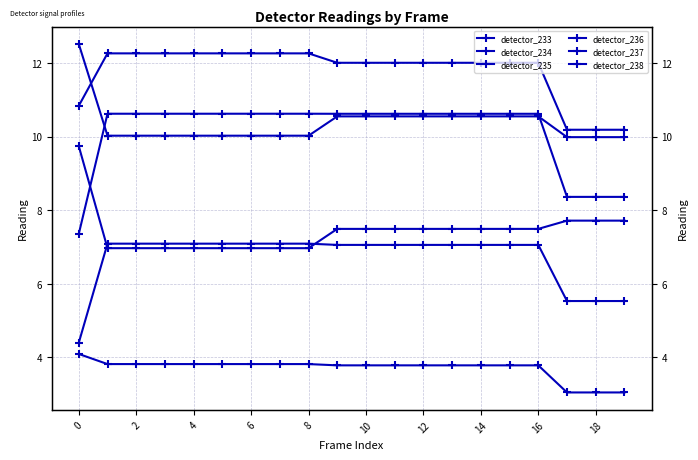

What is the difference between the highest and lowest values at 13?

8.2